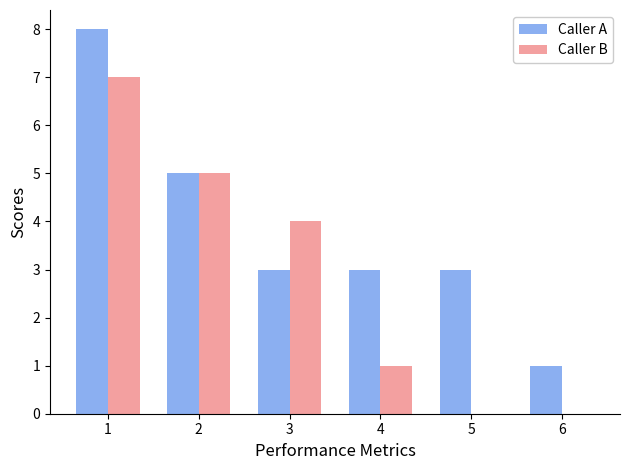

Reading left to right, extract all data points from this chart.

Caller A: 1=8	2=5	3=3	4=3	5=3	6=1
Caller B: 1=7	2=5	3=4	4=1	5=0	6=0